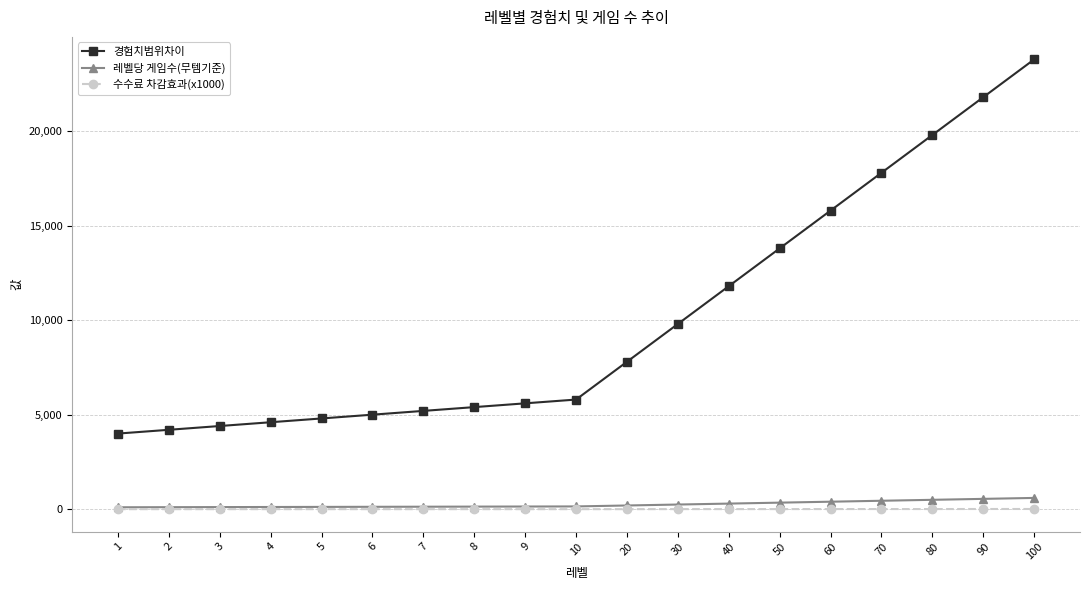

True or false: 경험치범위차이 has a value of 1024 at 1.

False